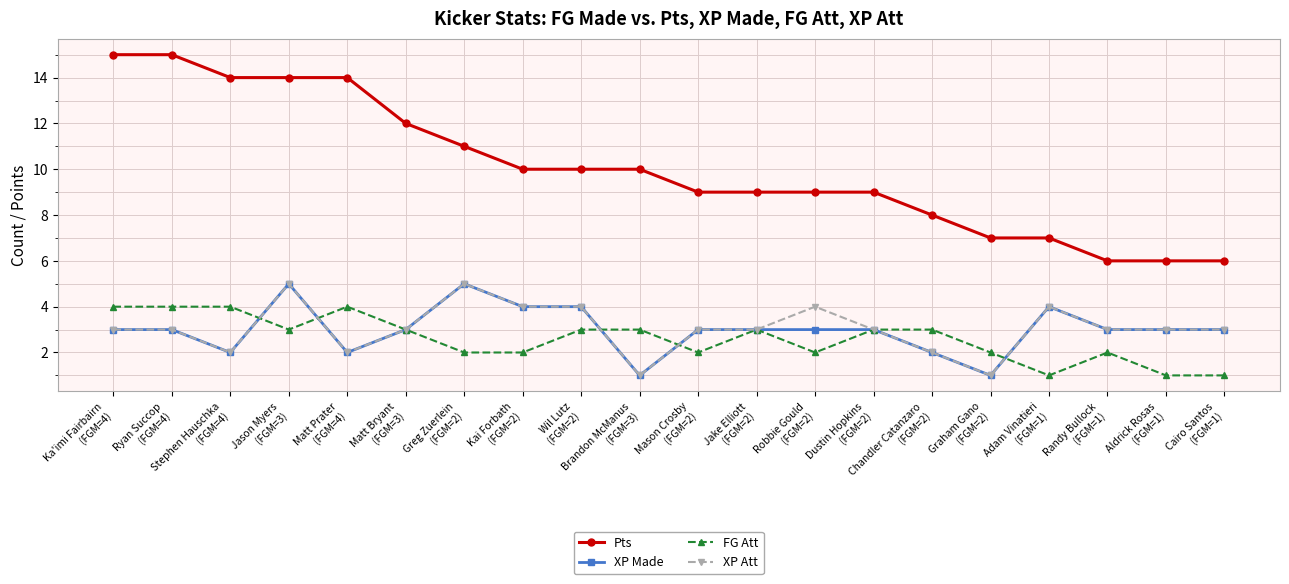

What are all the series names shown in the legend?

Pts, XP Made, FG Att, XP Att